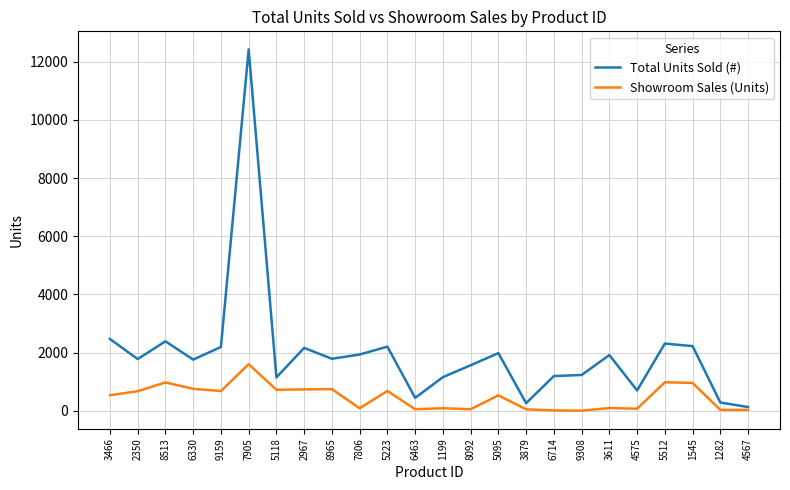

True or false: Total Units Sold (#) has more than 1 interior local peaks.

True